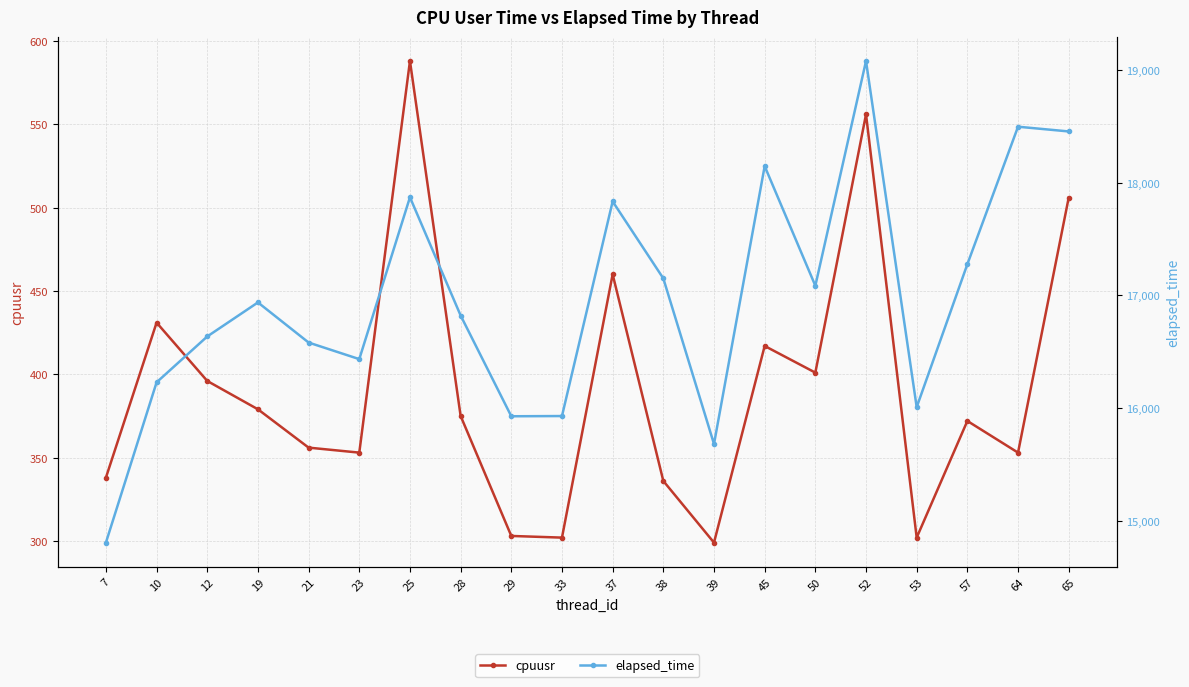

What are all the series names shown in the legend?

cpuusr, elapsed_time